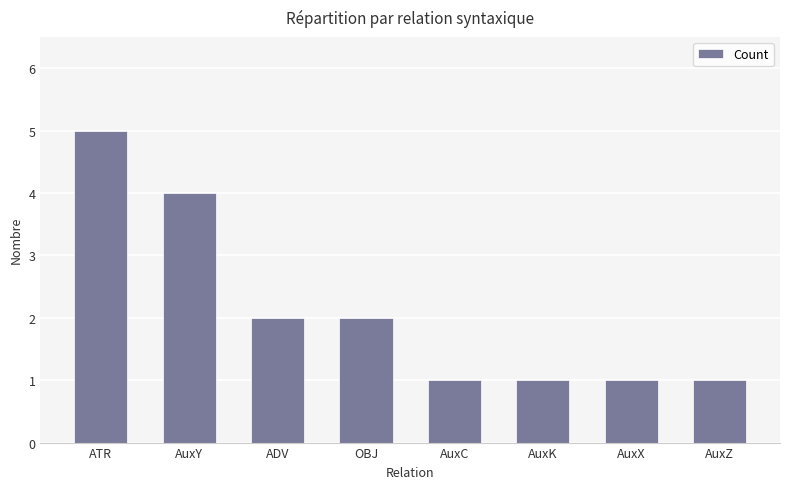

What is the sum of the values at AuxZ and OBJ?

3